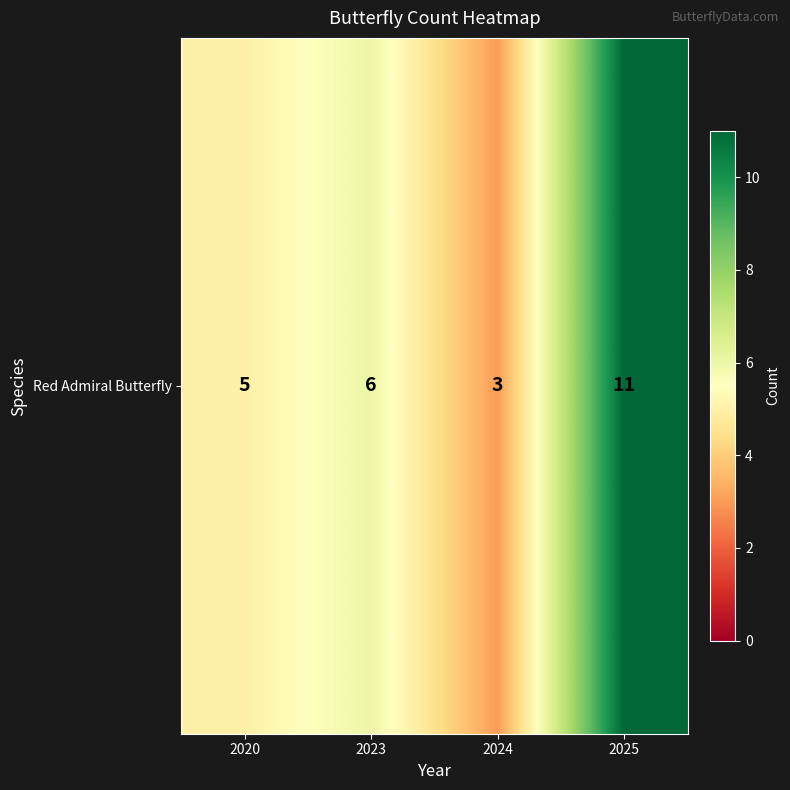

Which label corresponds to the largest value in the chart?

2025